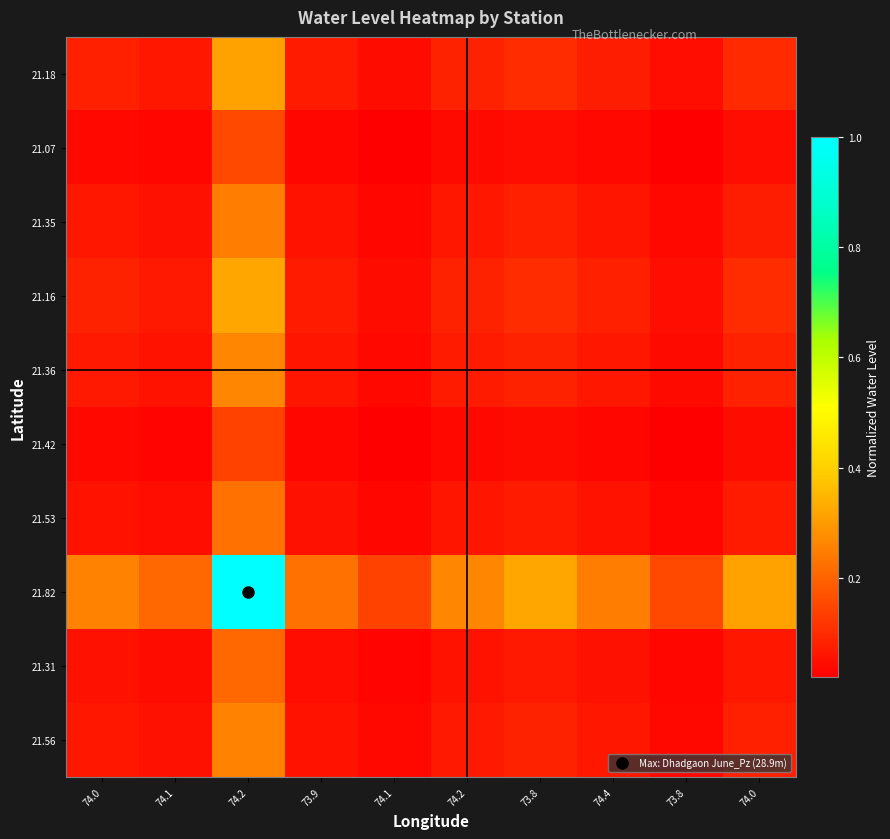

What is the difference between the highest and lowest values at 74.1?

0.2